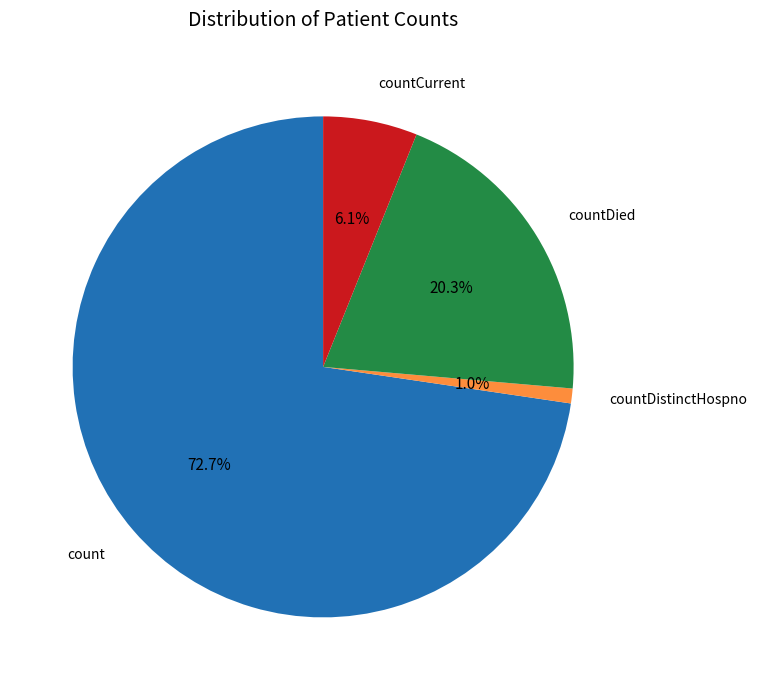

Combined, do countCurrent and countDistinctHospno account for over 50%?

No